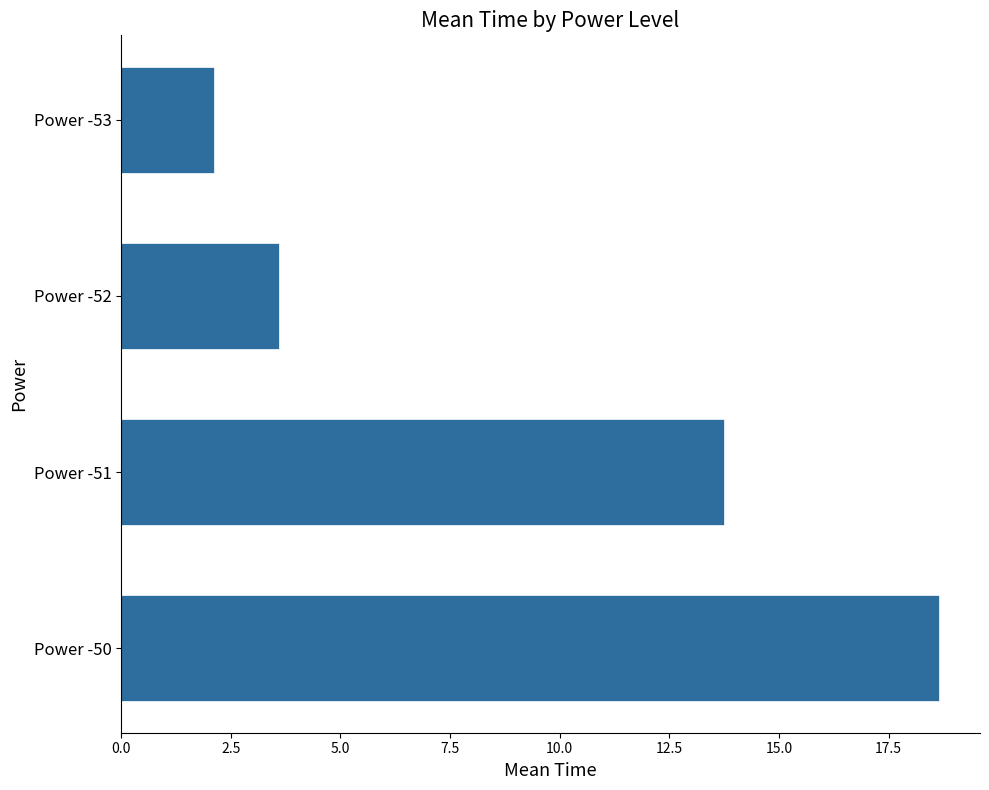

True or false: the data shows 8.2 at Power -51.

False